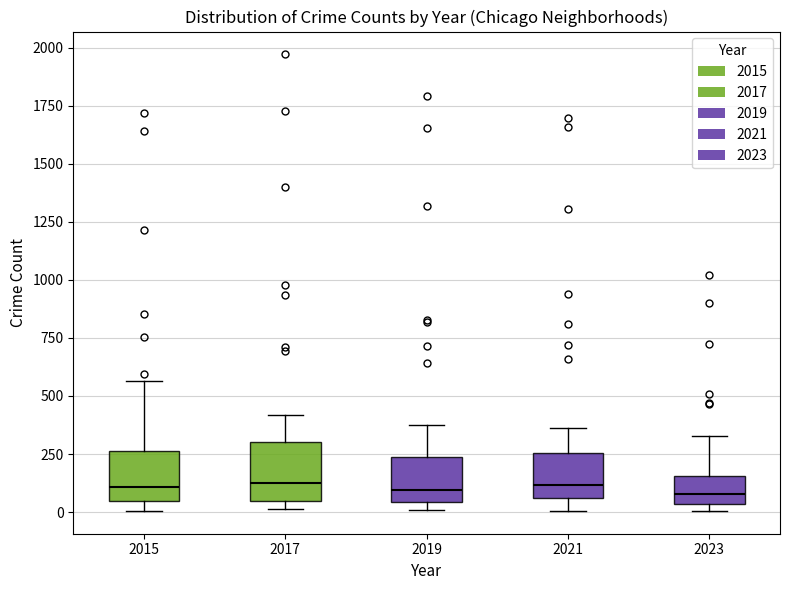

Reading left to right, read every box against the y-axis: the position of its median line, the range the box covers, and the ends of its whiskers. The values are not printed on the chart, so give them approximately, as read against the axis.

2015: median 100, box 50 to 250, whiskers 0 to 550
2017: median 100, box 50 to 300, whiskers 0 to 400
2019: median 100, box 50 to 250, whiskers 0 to 400
2021: median 100, box 50 to 250, whiskers 0 to 350
2023: median 100, box 50 to 150, whiskers 0 to 350